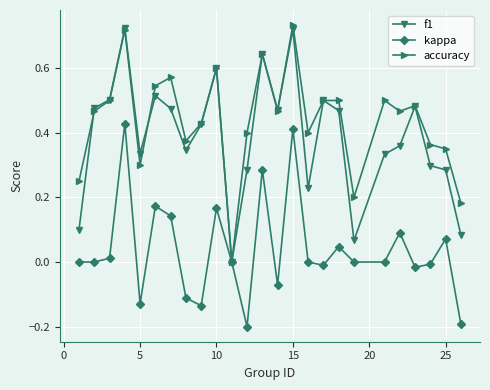

Which series has the largest total across all categories?

accuracy